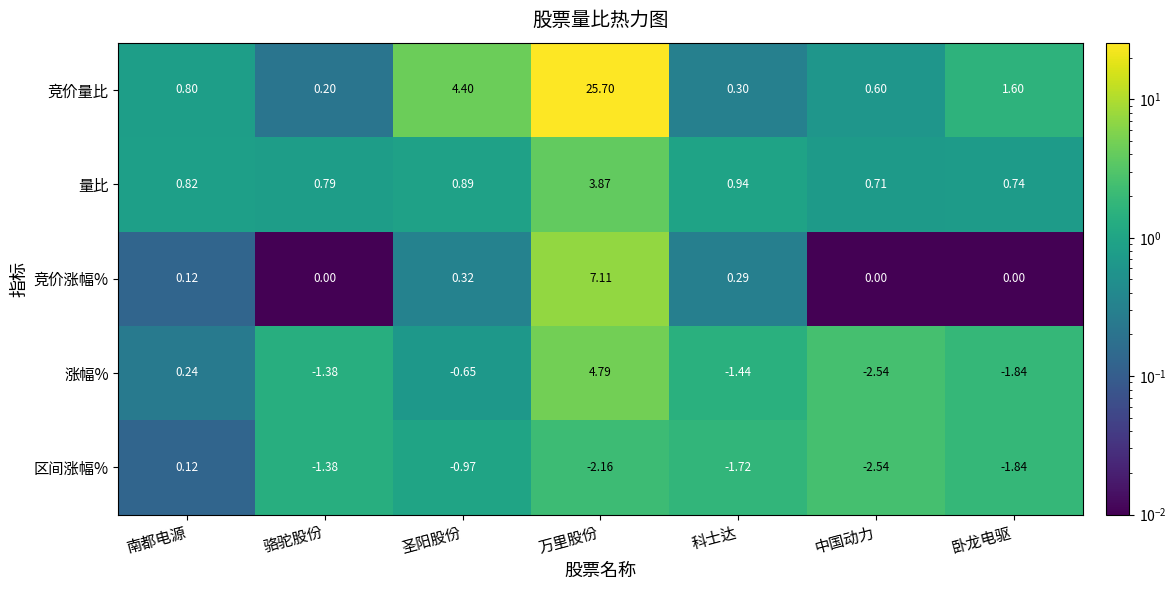

Between 中国动力 and 卧龙电驱, which series saw the biggest shift?

竞价量比